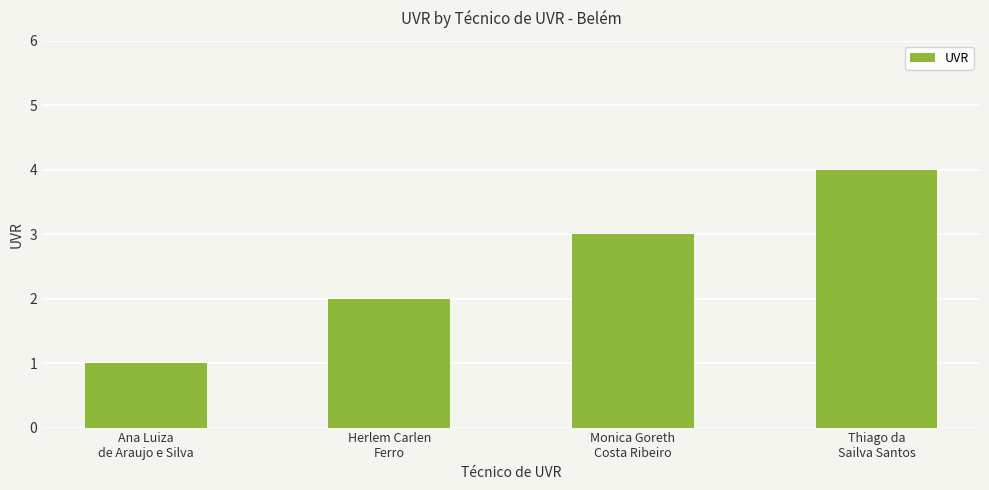

What is the minimum value shown in the chart?

1